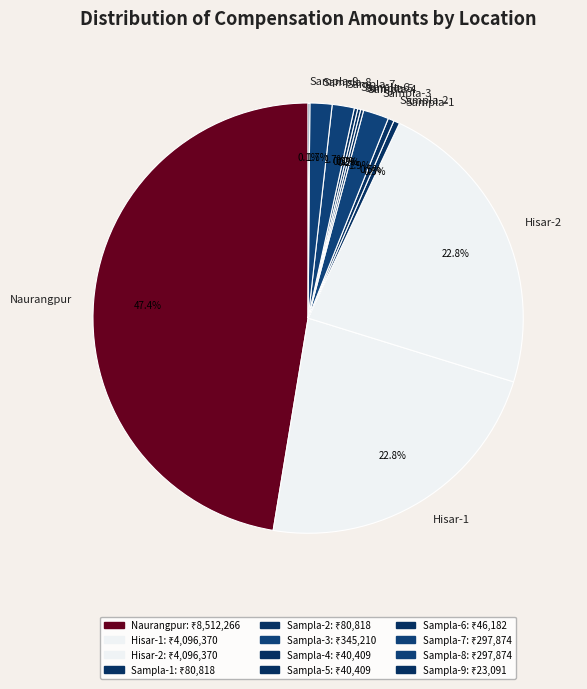

Which category has the biggest portion of the pie?

Naurangpur